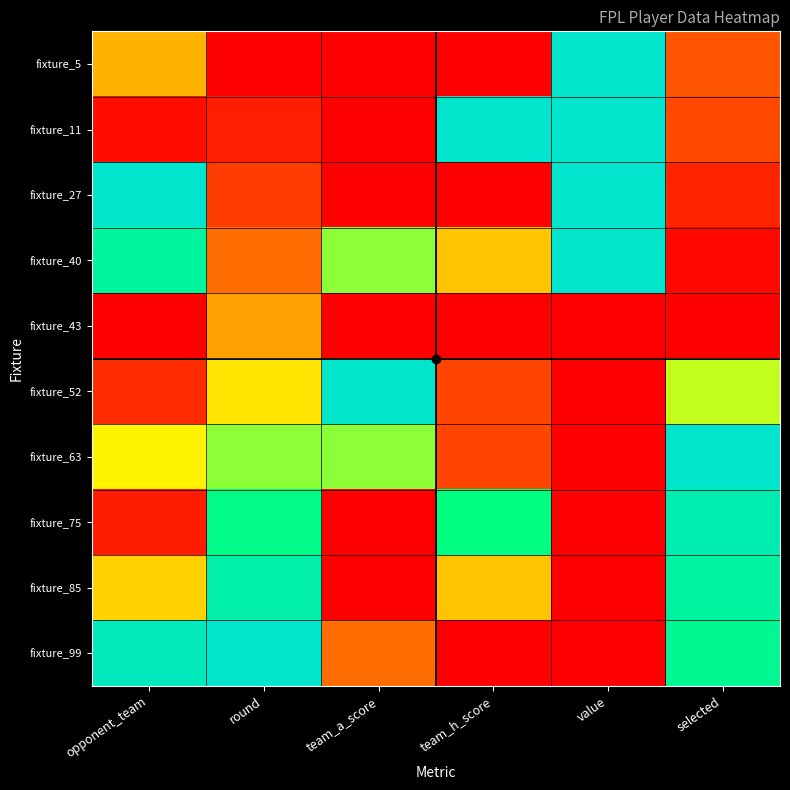

Between team_h_score and selected, which series saw the biggest shift?

fixture_99